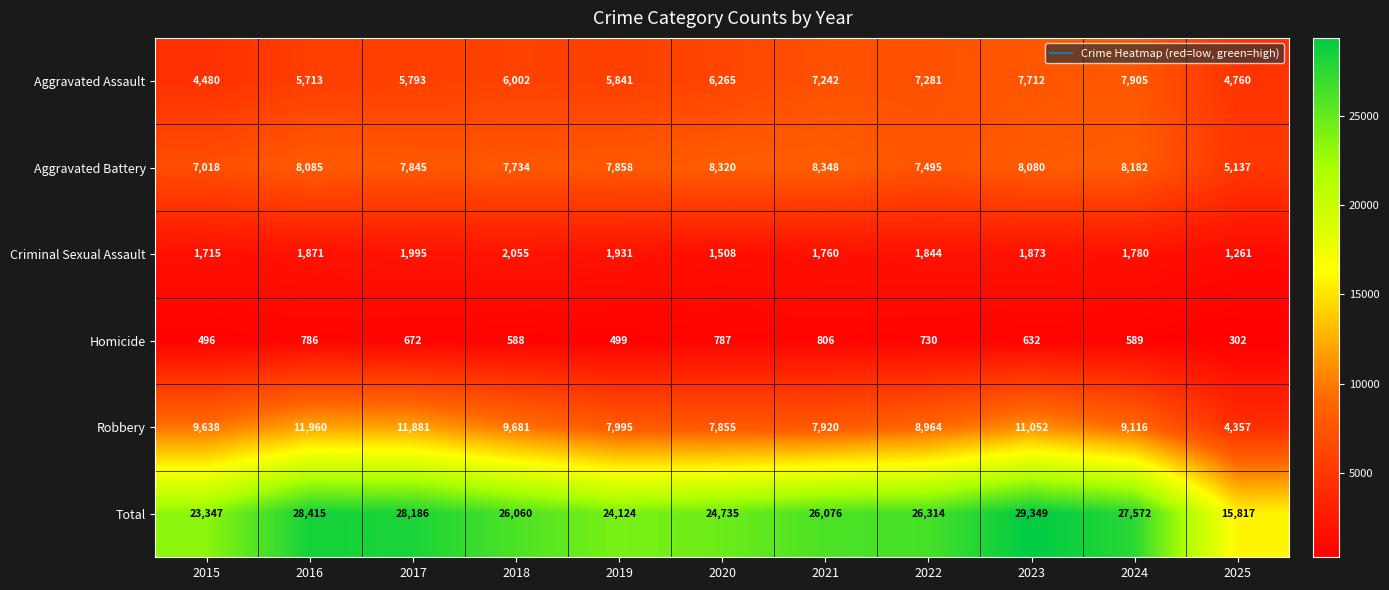

Which label corresponds to the largest value in the chart?

2023